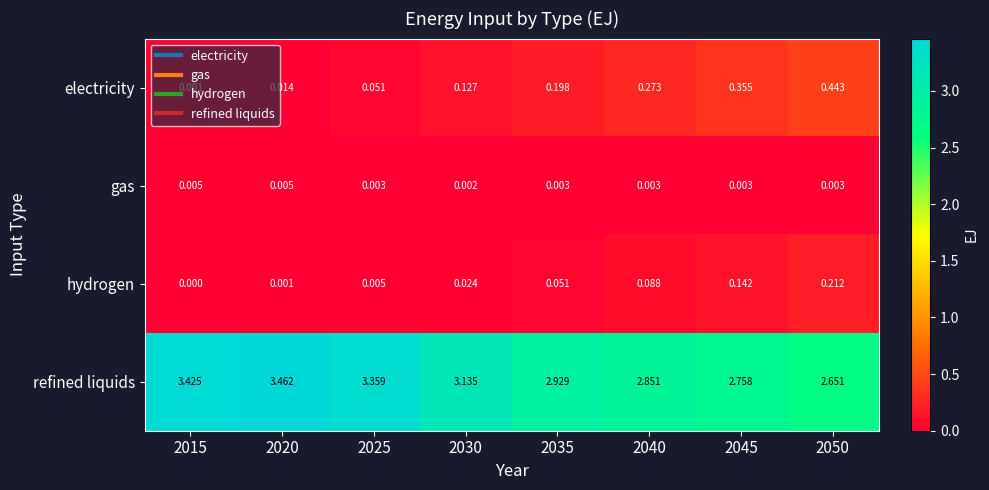

Is the value of electricity at 2050 greater than the value of refined liquids at 2015?

No